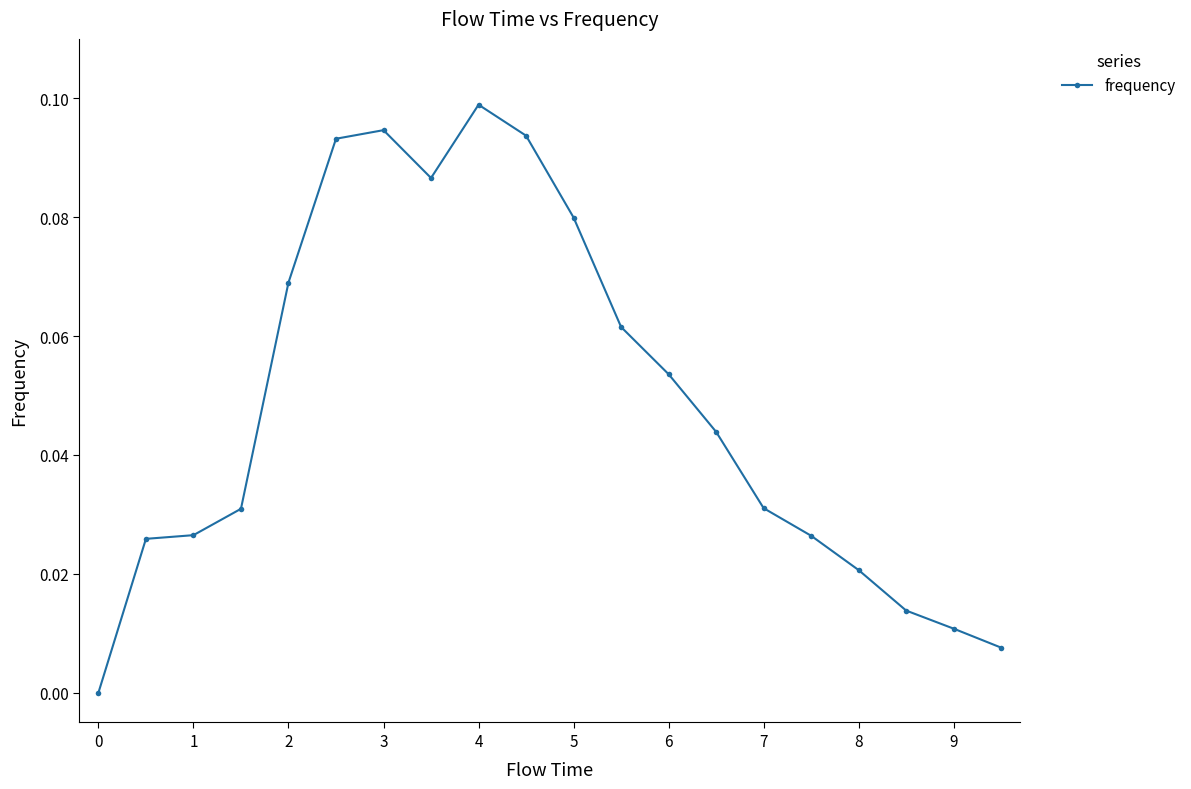

Count the number of values greater than 0.

19